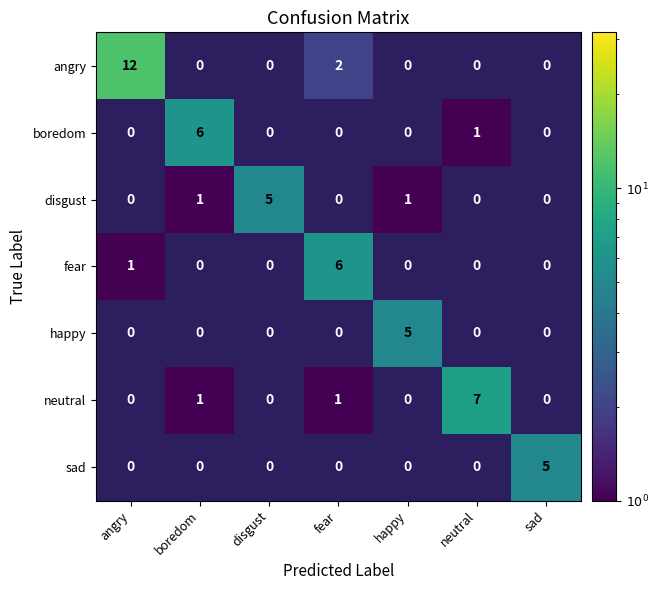

The value of neutral at boredom is 1. True or false?

True